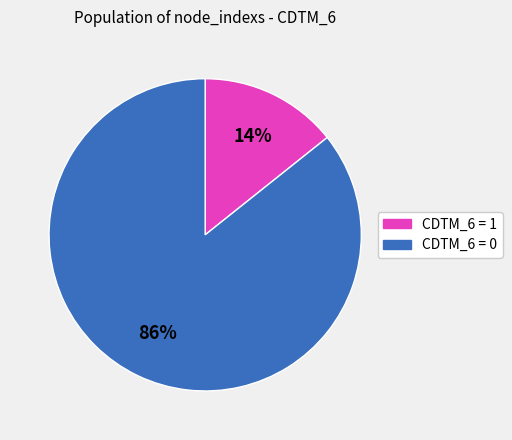

True or false: CDTM_6 = 1 accounts for 14% of the total.

True